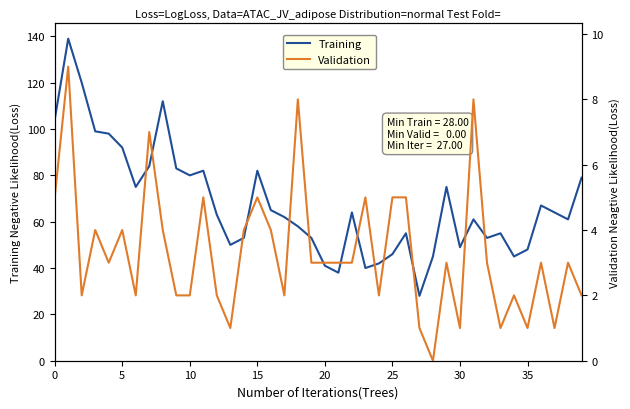

Reading left to right, extract all data points from this chart.

Training: 104	139	120	99	98	92	75	84	112	83	80	82	63	50	53	82	65	62	58	53	41	38	64	40	42	46	55	28	45	75	49	61	53	55	45	48	67	64	61	79
Validation: 5	9	2	4	3	4	2	7	4	2	2	5	2	1	4	5	4	2	8	3	3	3	3	5	2	5	5	1	0	3	1	8	3	1	2	1	3	1	3	2